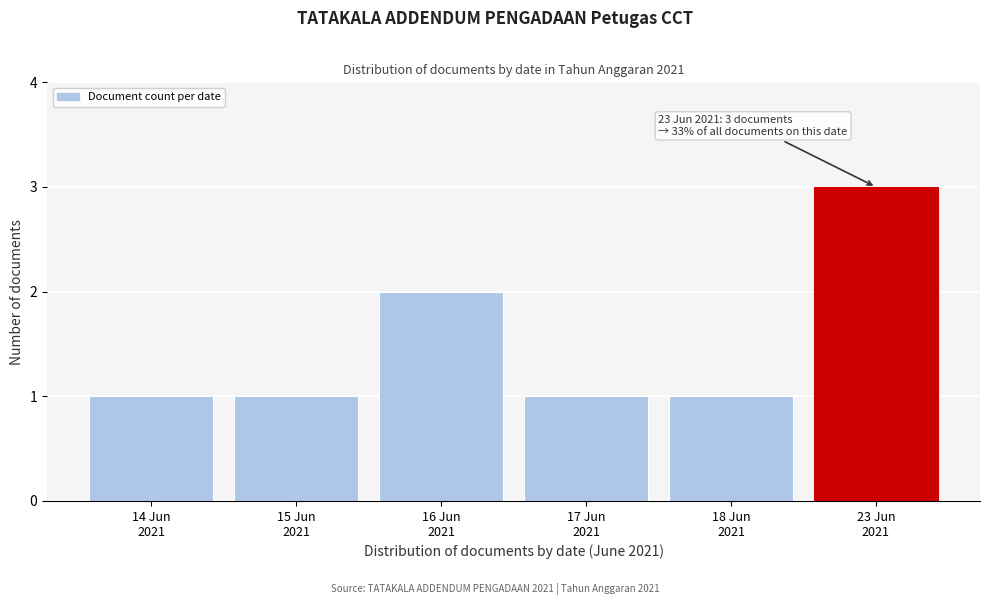

Reading left to right, extract all data points from this chart.

1	1	2	1	1	3